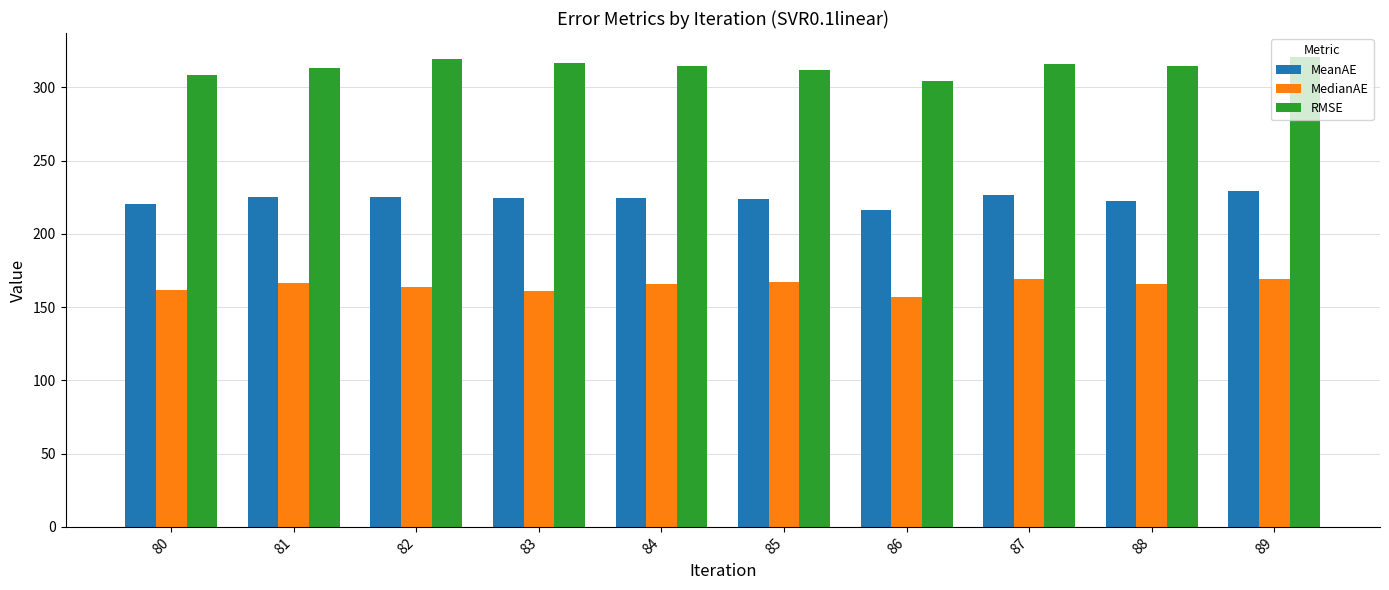

The MeanAE series shows 216.1 at 86. True or false?

True